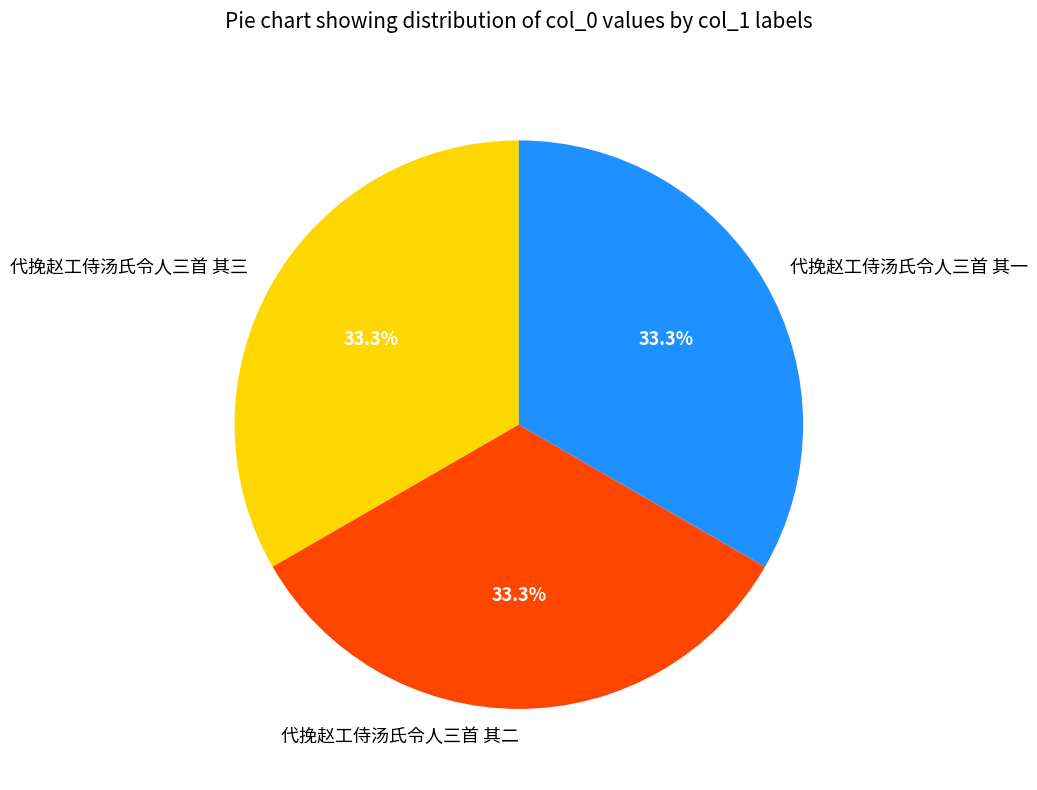

Does 代挽赵工侍汤氏令人三首 其一 account for over 50% of the chart?

No